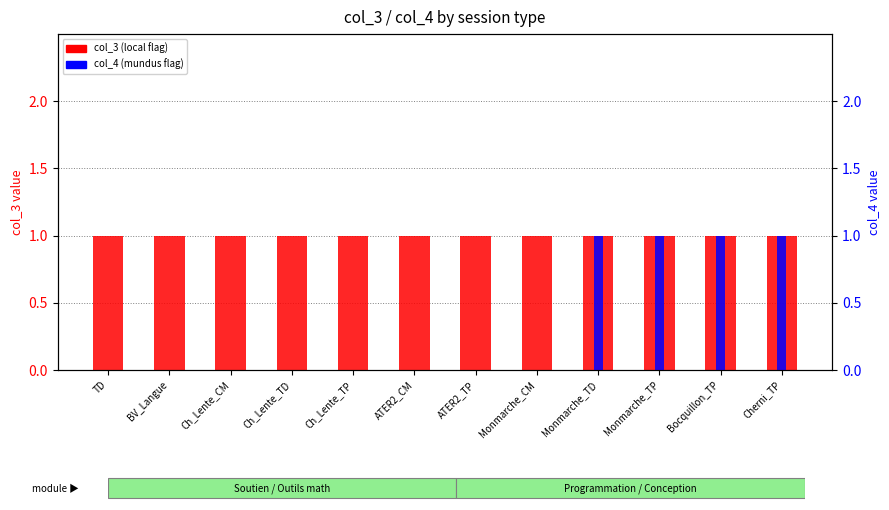

At how many categories does at least one series exceed 0?

12